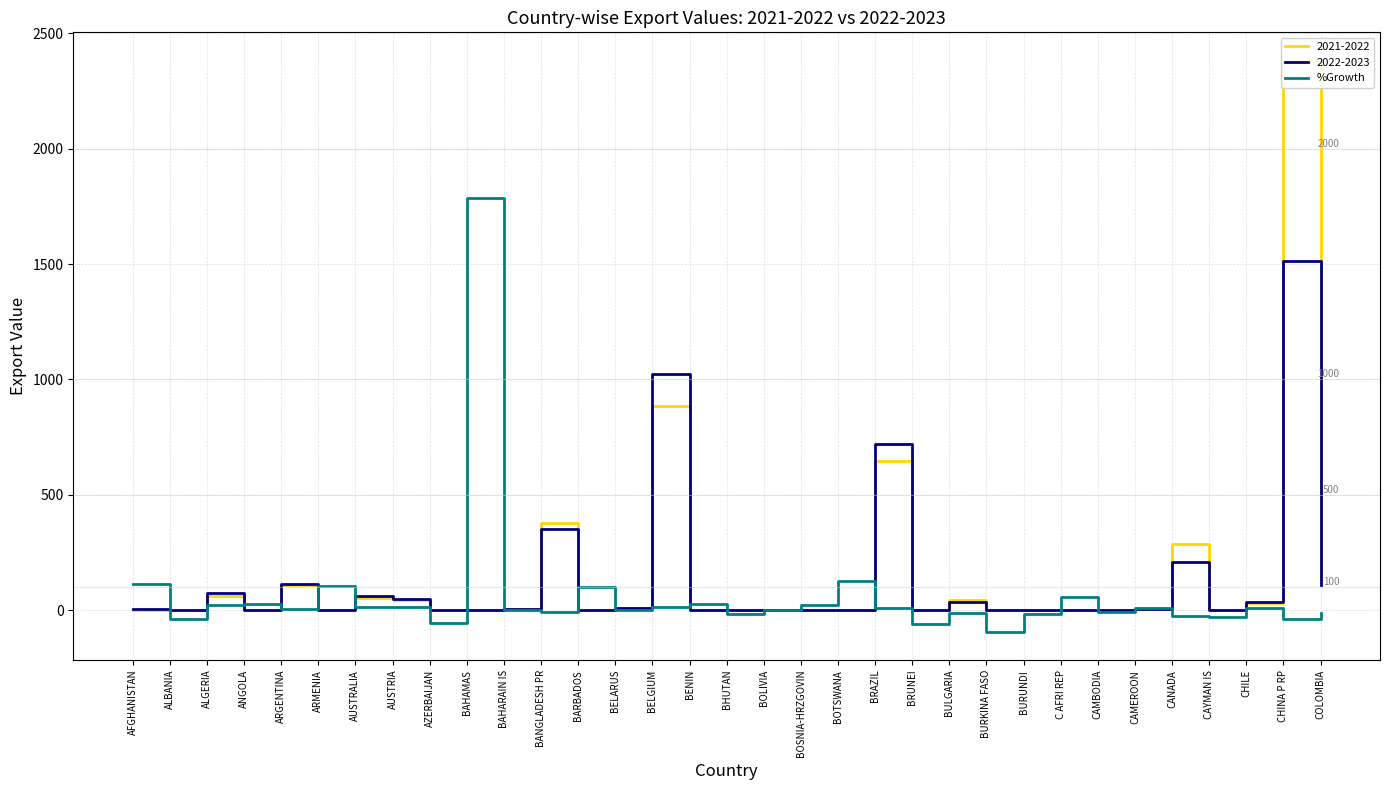

What position from the right is BURKINA FASO?

10